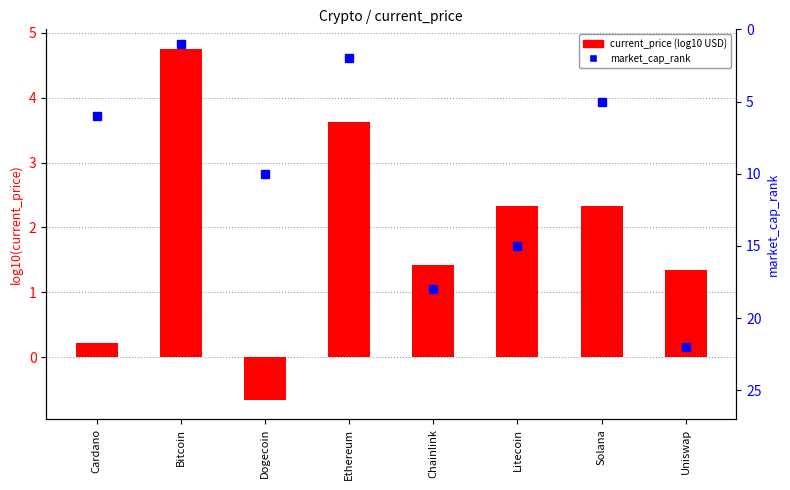

Reading right to left, transcribe all the data shown in this chart.

current_price (log10 USD): Uniswap=1.3	Solana=2.3	Litecoin=2.3	Chainlink=1.4	Ethereum=3.6	Dogecoin=-0.7	Bitcoin=4.8	Cardano=0.2
market_cap_rank: Uniswap=22.0	Solana=5.0	Litecoin=15.0	Chainlink=18.0	Ethereum=2.0	Dogecoin=10.0	Bitcoin=1.0	Cardano=6.0